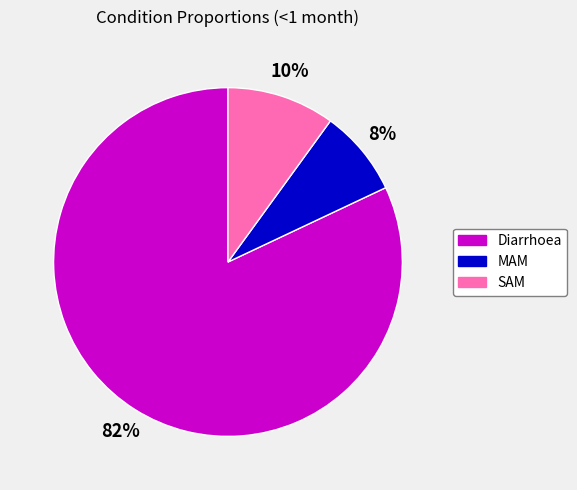

What is the majority slice?

Diarrhoea